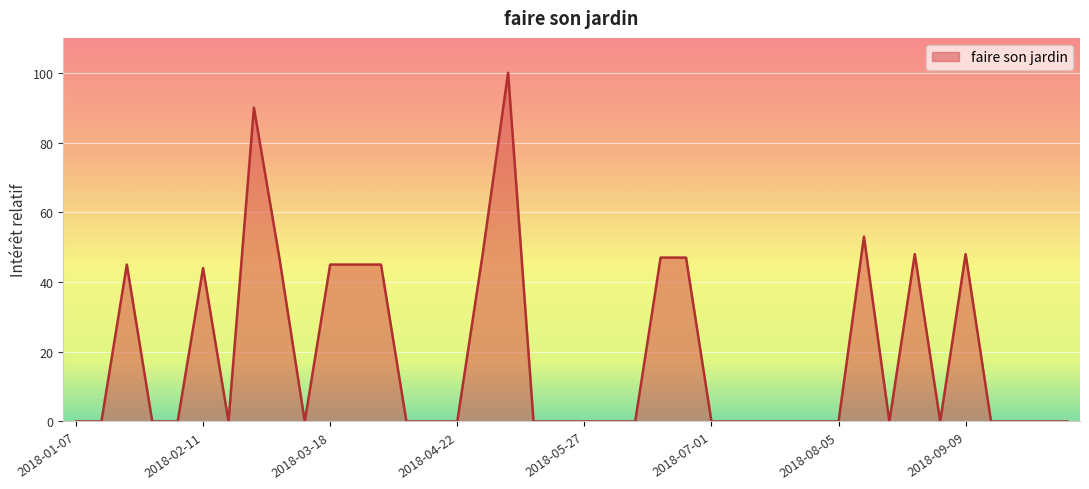

What is the greatest value displayed?

100